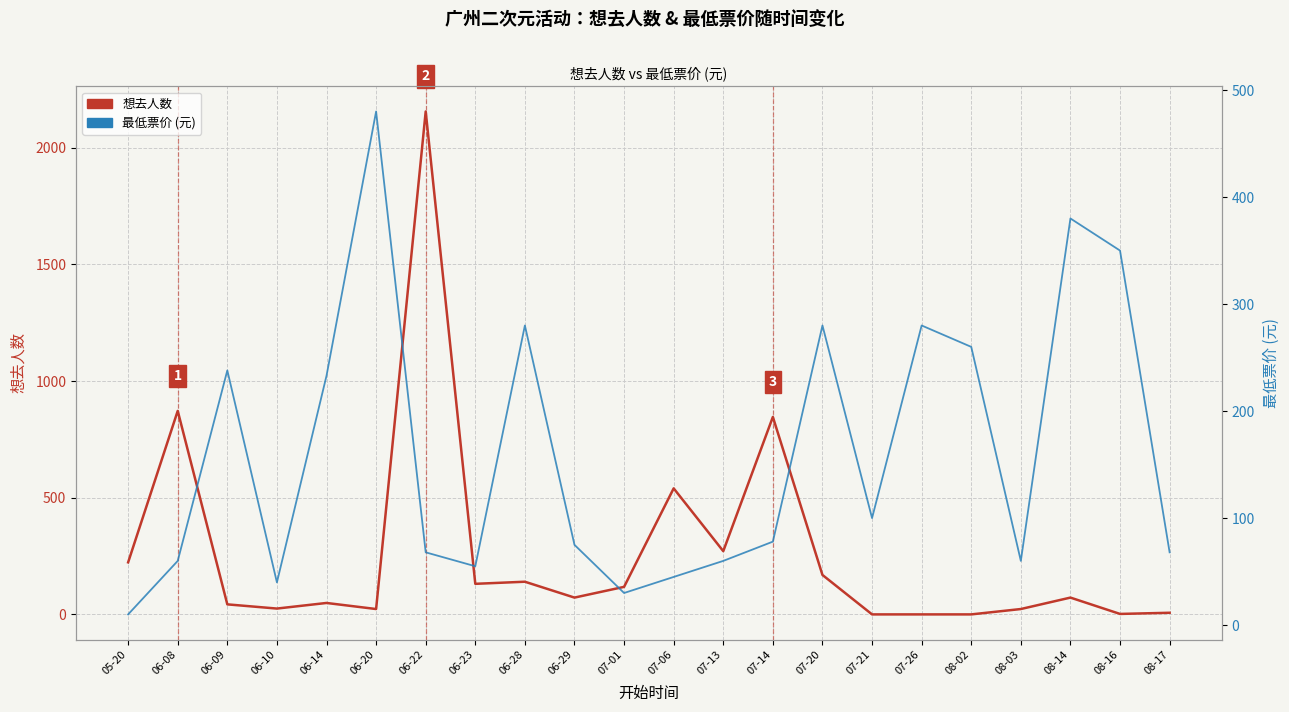

What are all the series names shown in the legend?

想去人数, 最低票价 (元)